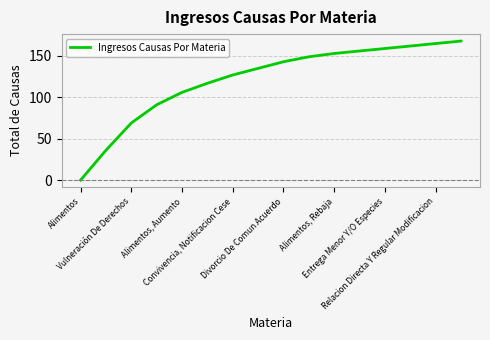

What is the difference between the maximum and minimum values?

168